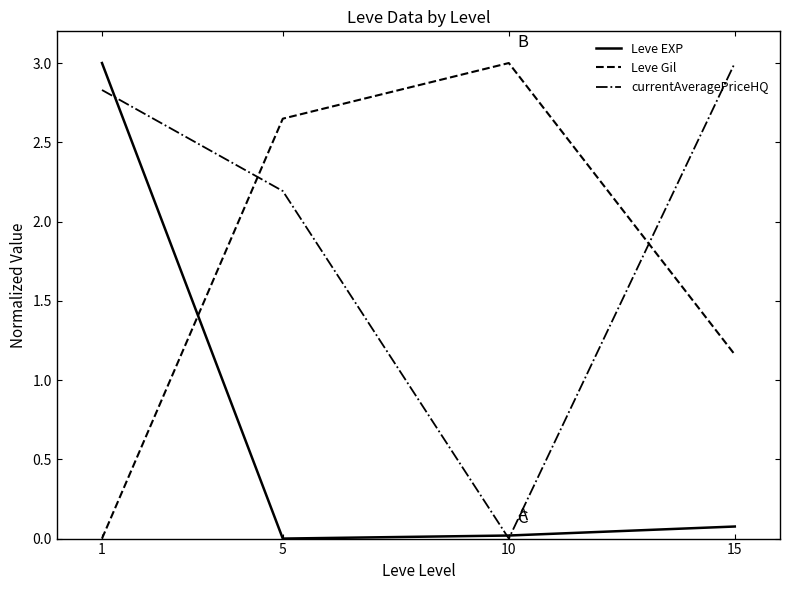

True or false: Leve Gil has a value of 3.0 at 10.

True